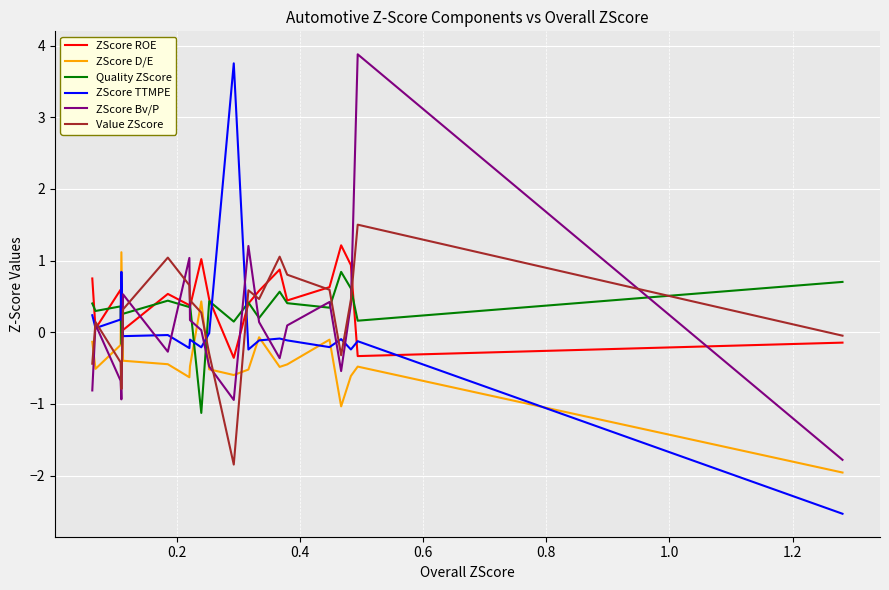

What is the difference between the second highest and second lowest values in the ZScore D/E series?

1.5